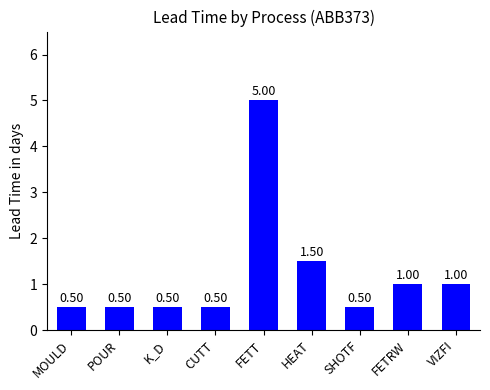

What is the average value?

1.2